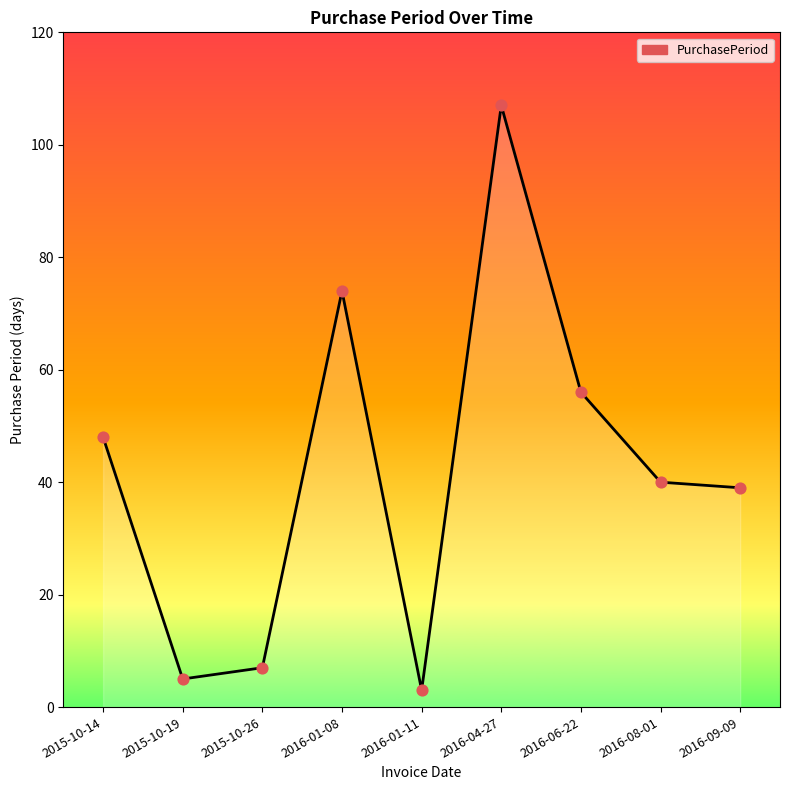

Which has a higher value, 2016-04-27 or 2016-08-01?

2016-04-27